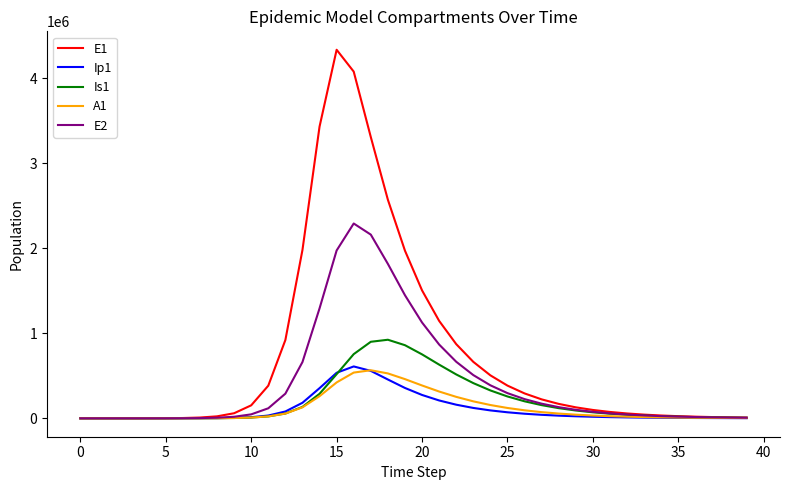

Which series has the largest range (max minus min)?

E1